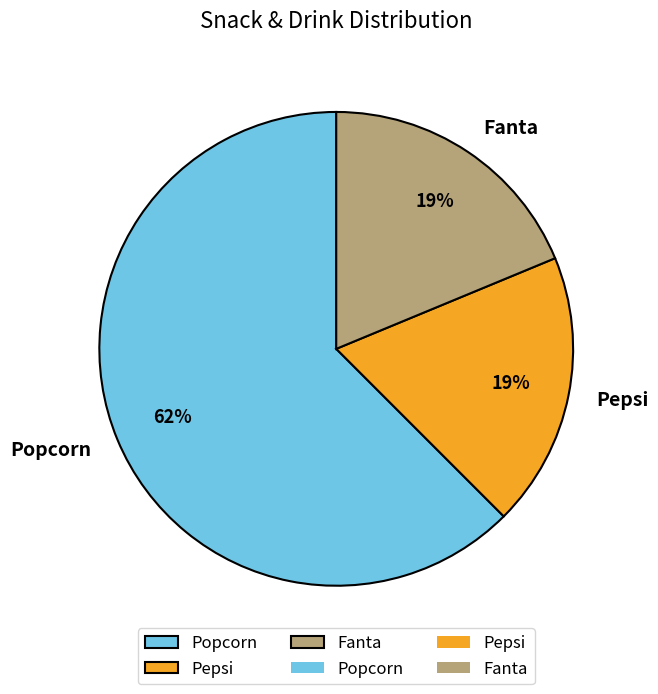

Approximately how many times larger is the value at Popcorn compared to Pepsi?

3.3